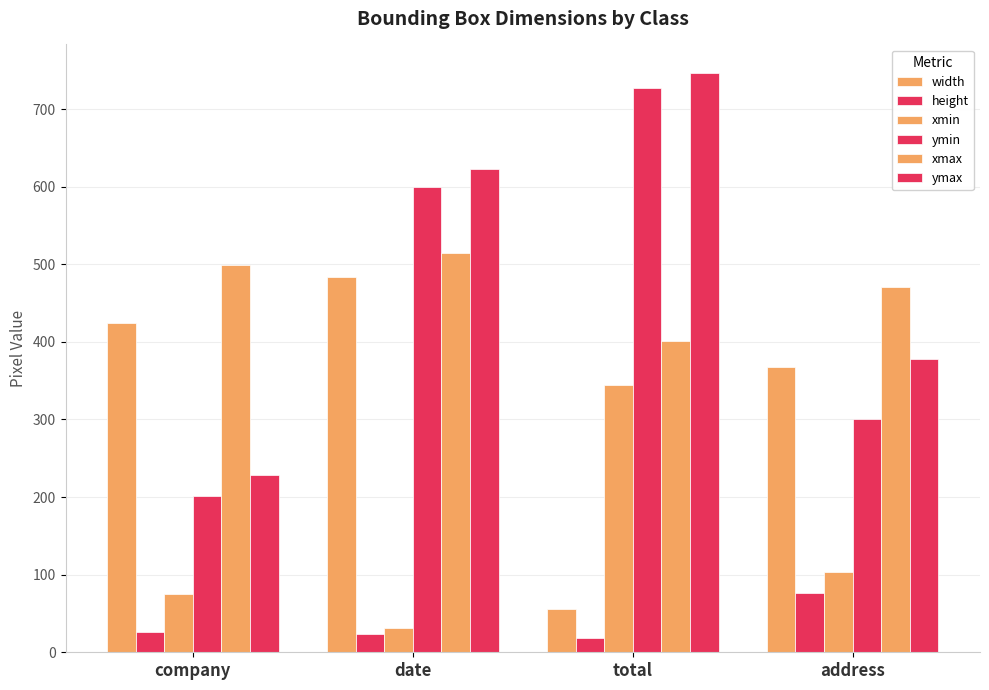

Reading right to left, transcribe all the data shown in this chart.

width: 367	56	483	424
height: 77	19	23	26
xmin: 104	345	31	75
ymin: 301	727	600	202
xmax: 471	401	514	499
ymax: 378	746	623	228